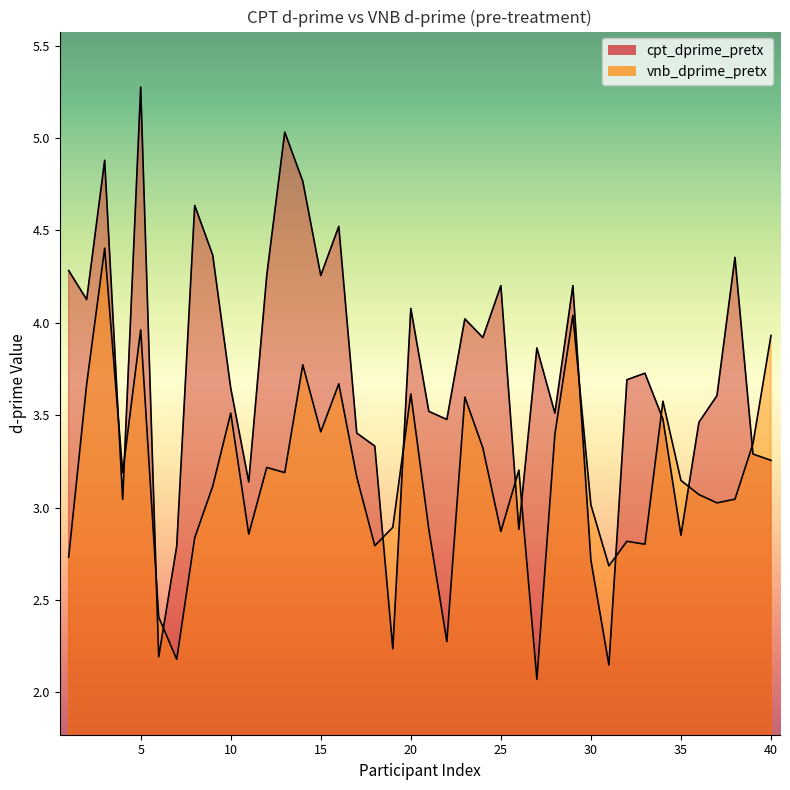

List the series in order of their overall mean, highest first.

cpt_dprime_pretx, vnb_dprime_pretx